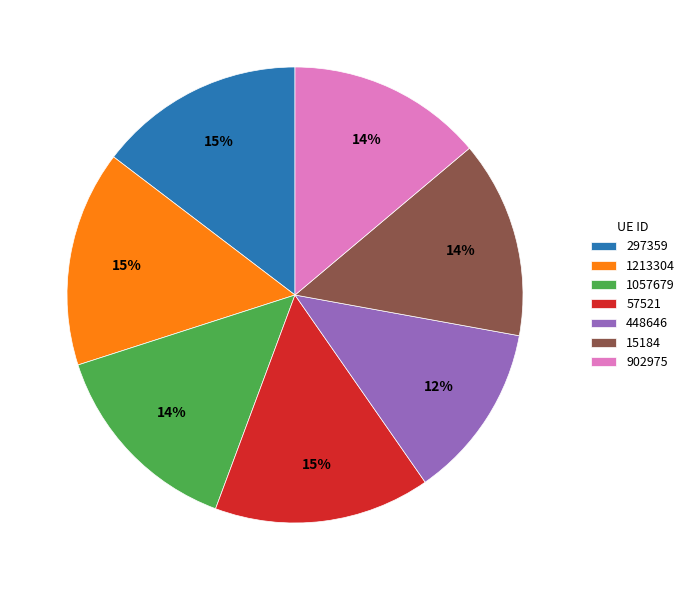

Combined, do 1213304 and 57521 account for over 50%?

No